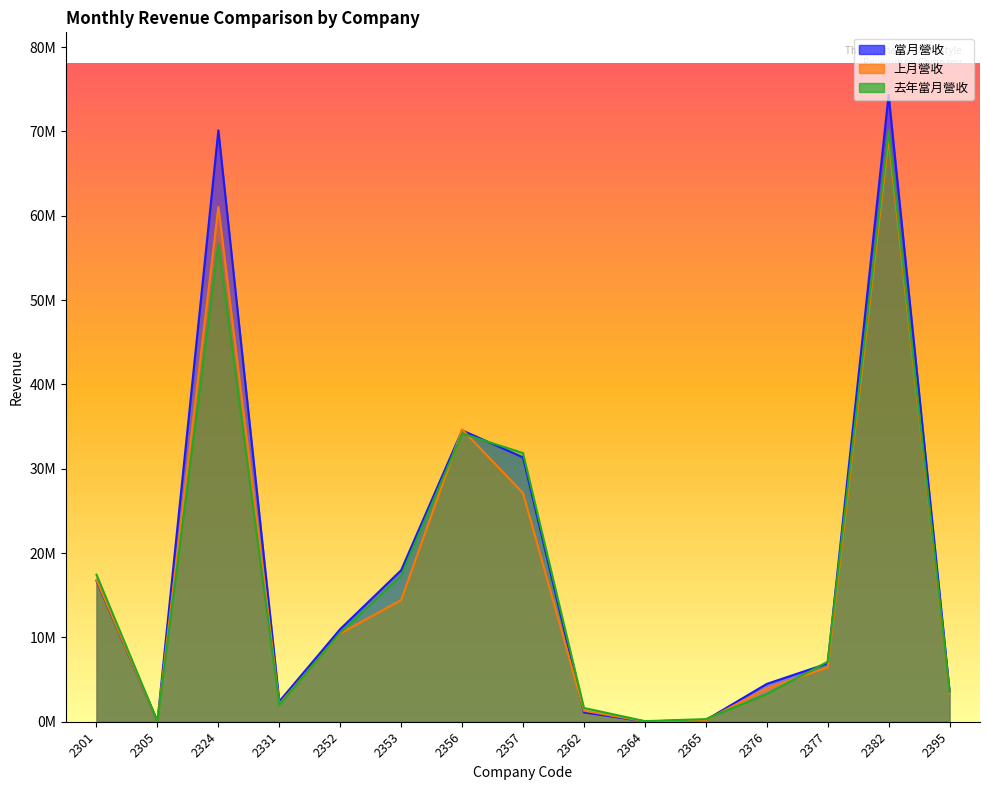

List the labels in order of 當月營收 value, smallest first.

2364, 2305, 2365, 2362, 2331, 2395, 2376, 2377, 2352, 2301, 2353, 2357, 2356, 2324, 2382